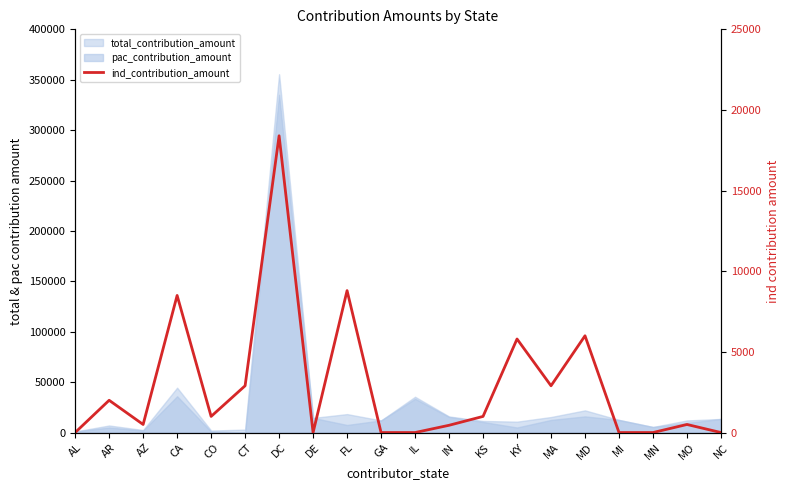

At which label does the data first exceed 1000?

AR